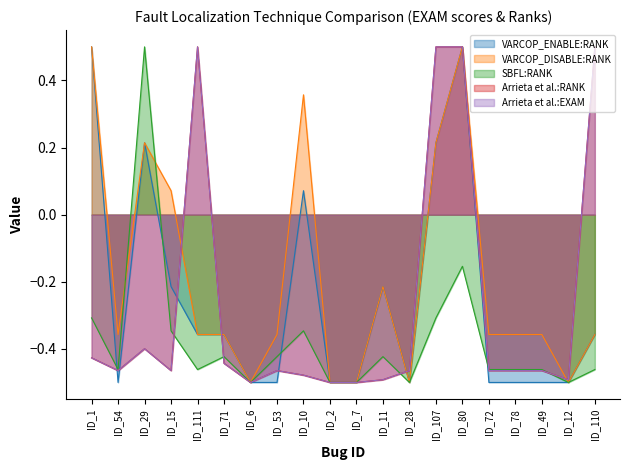

How many categories are shown in the chart?

20